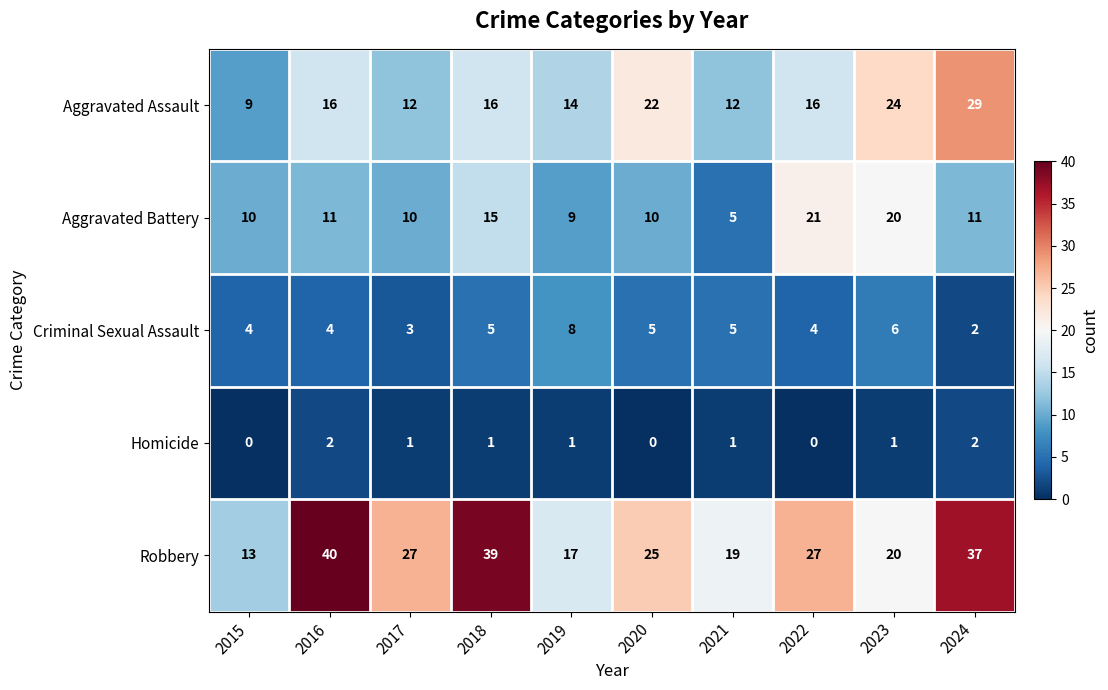

What is the spread (max minus min) of values at 2018?

38